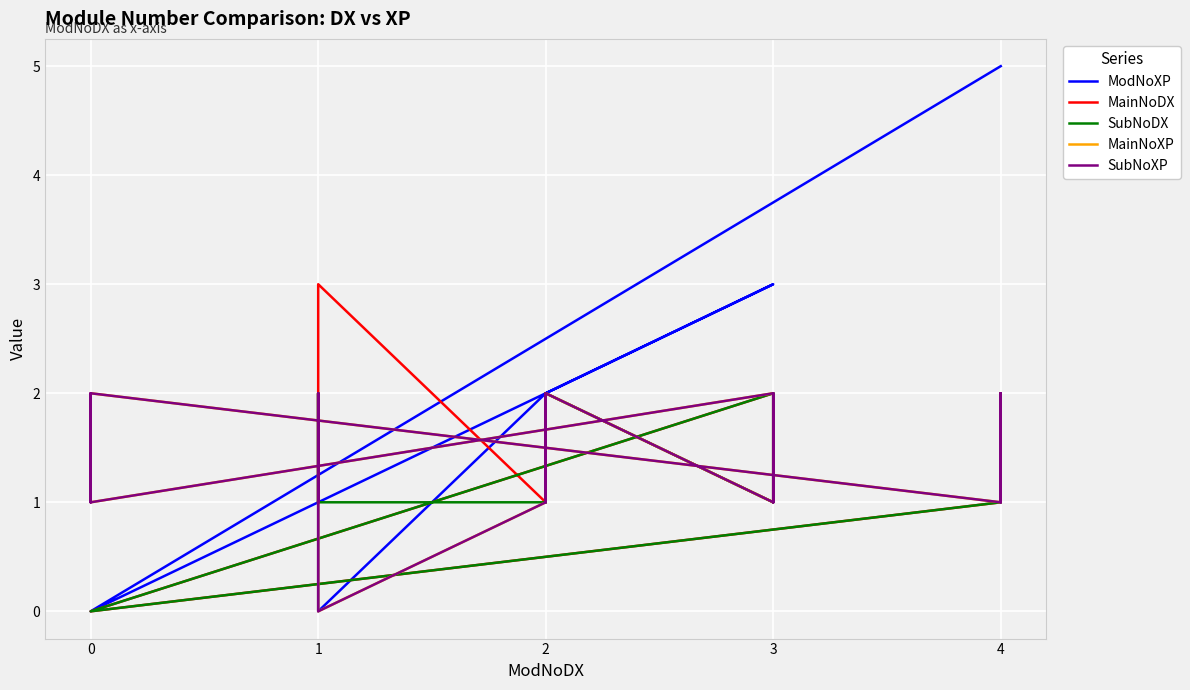

What is the average value of the MainNoXP series?

1